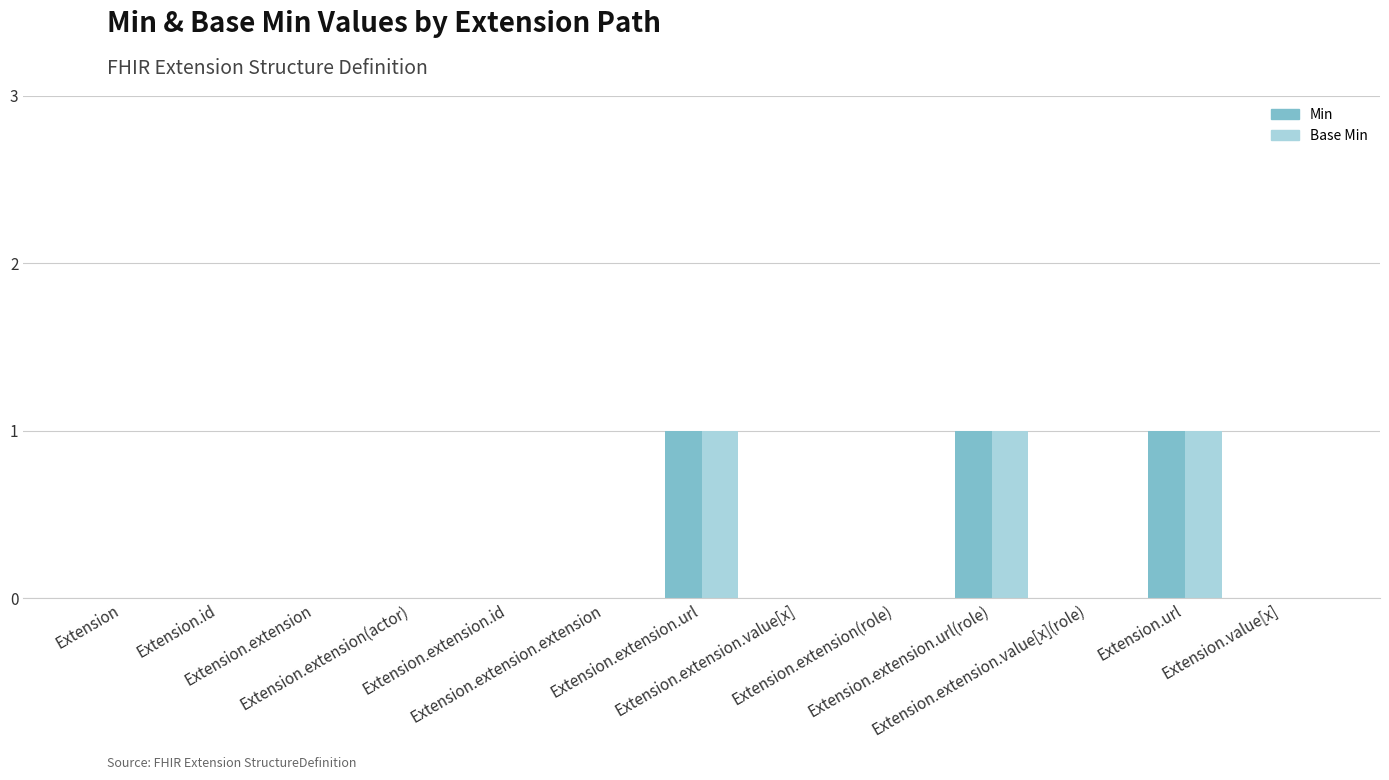

Count the number of data series in this chart.

2